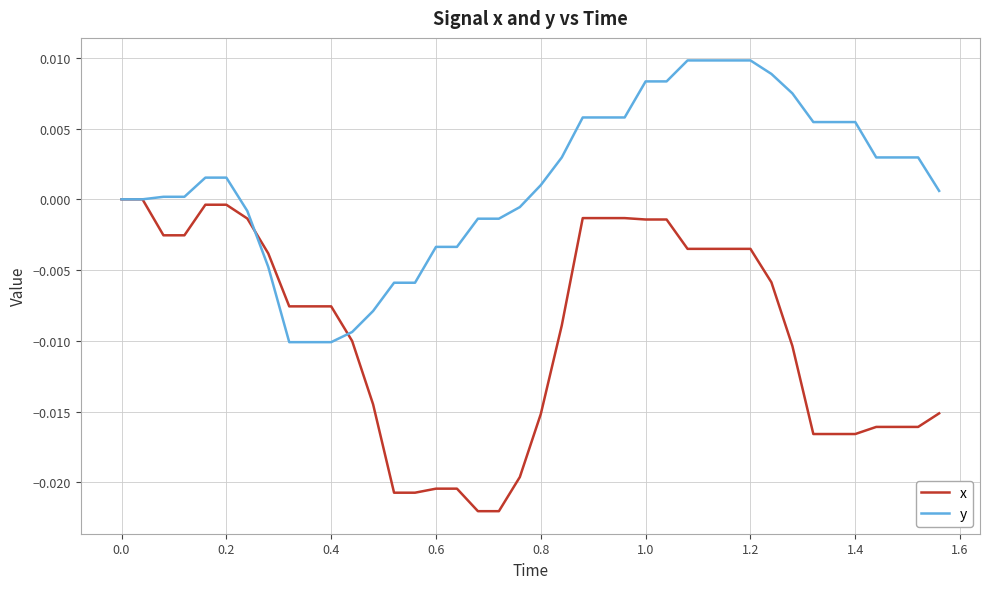

Which series has the largest total across all categories?

y